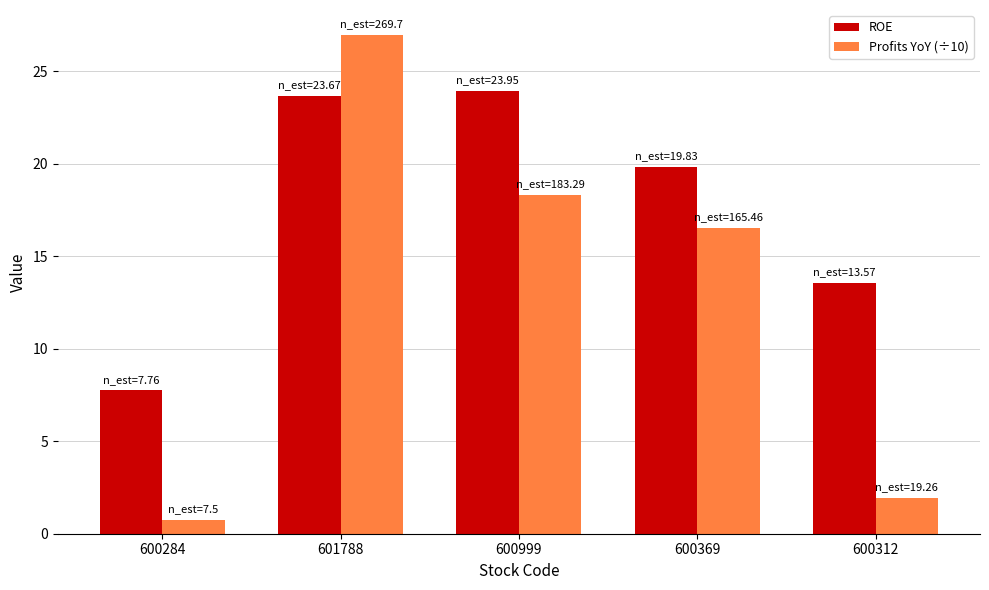

What is the difference between the maximum and minimum values in the ROE series?

16.2